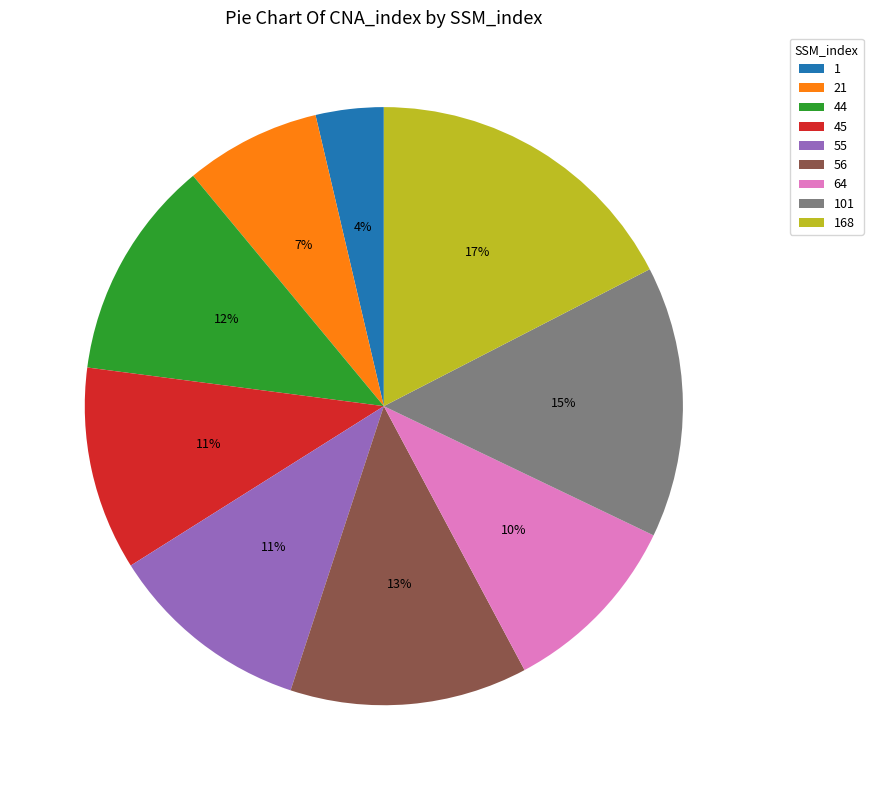

Is it true that 55 is 11% of the pie?

True